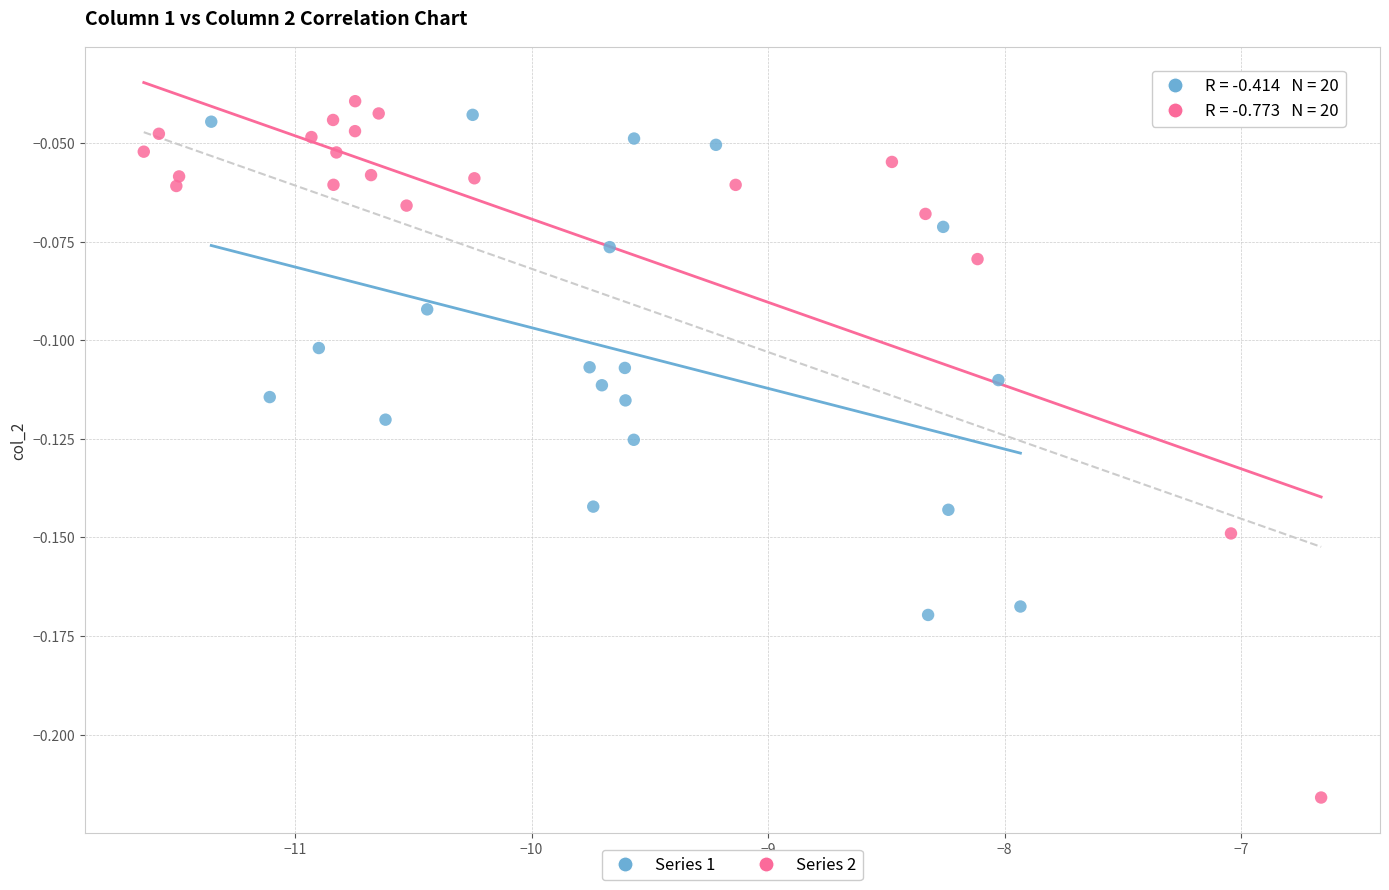

Which series contains the lowest Y value?

Series 2